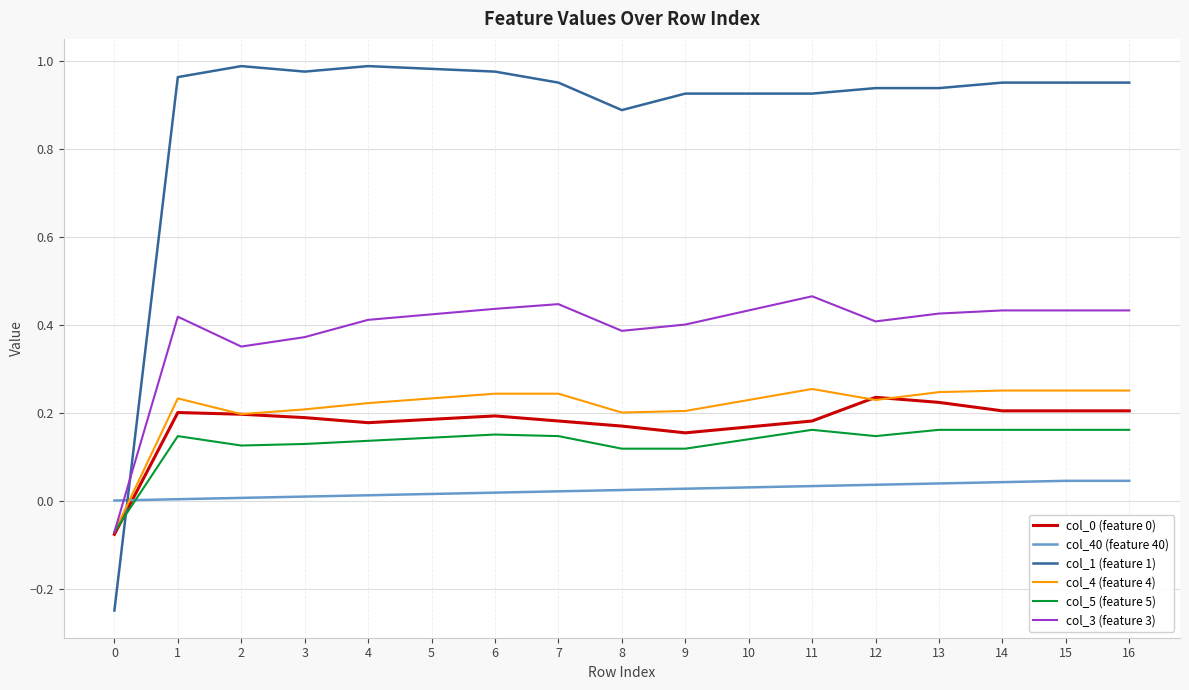

Is the value of col_1 (feature 1) at 14 greater than the value of col_40 (feature 40) at 15?

Yes